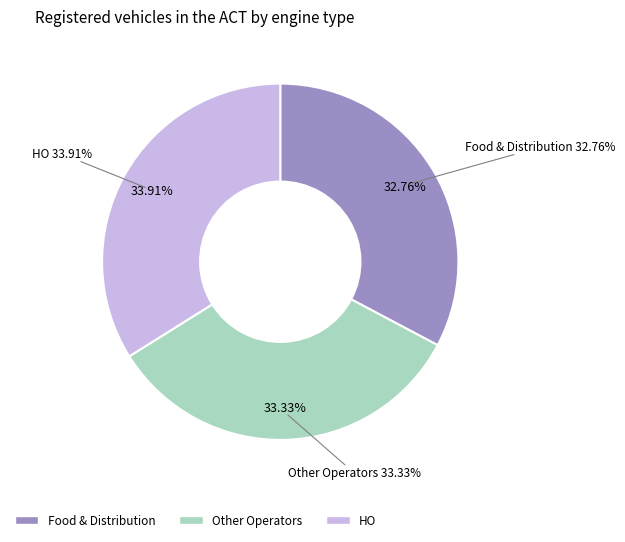

To the nearest percent, what is the difference between the largest and smallest slice percentages?

1%